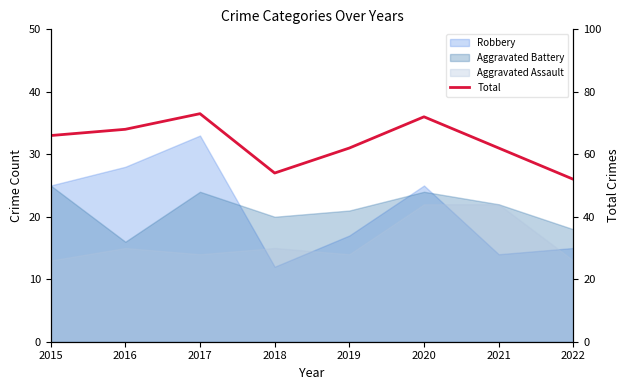

Is it true that the value at 2019 is 62?

True